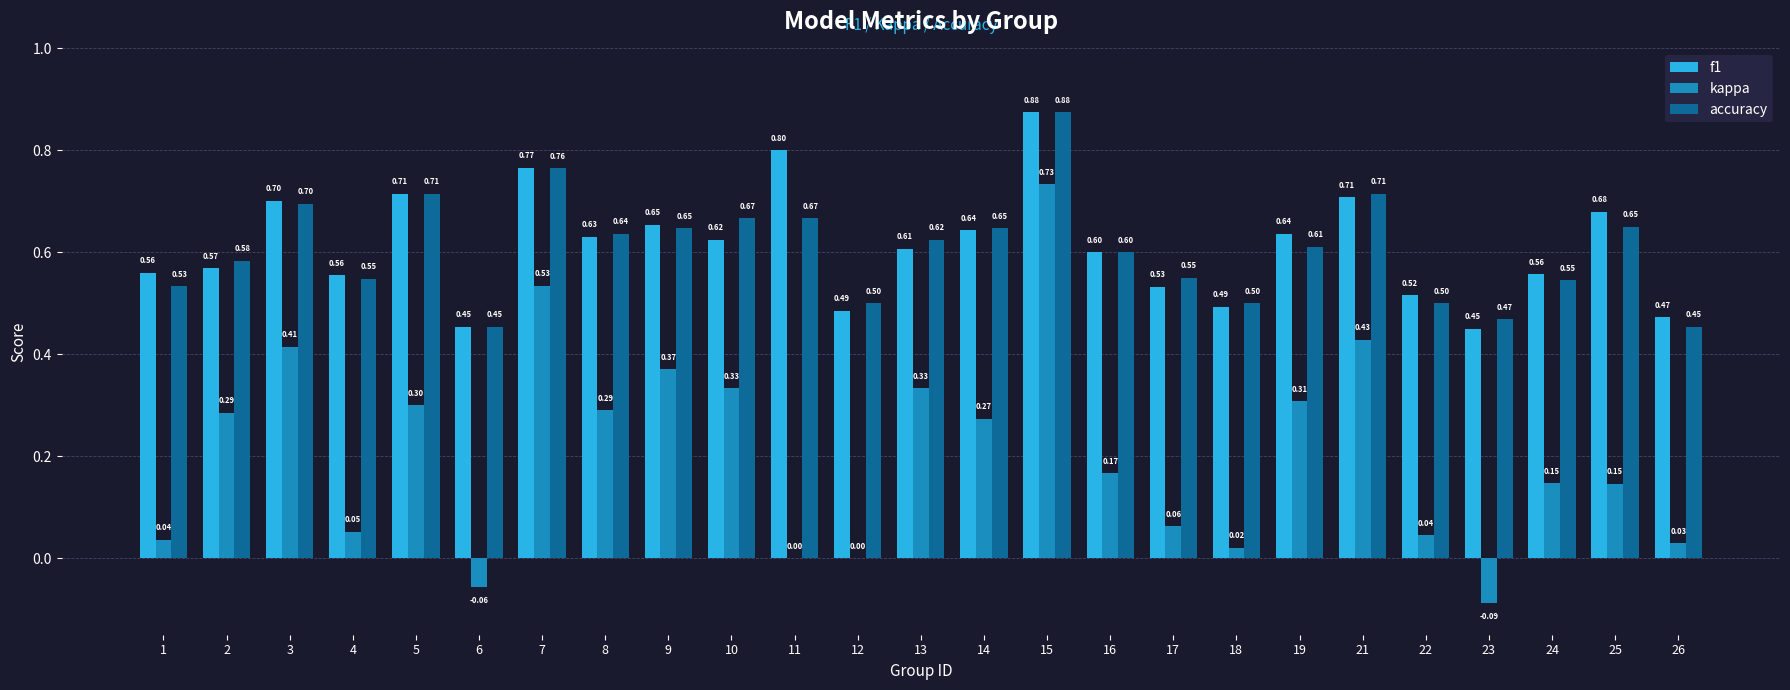

What are all the series names shown in the legend?

f1, kappa, accuracy